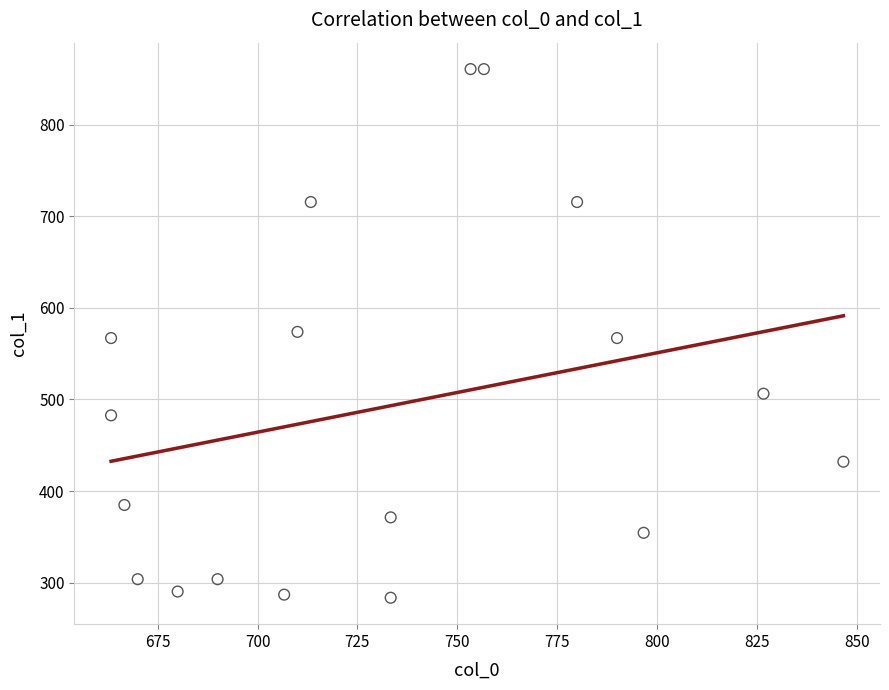

What is the range of X values (max minus min)?

183.3